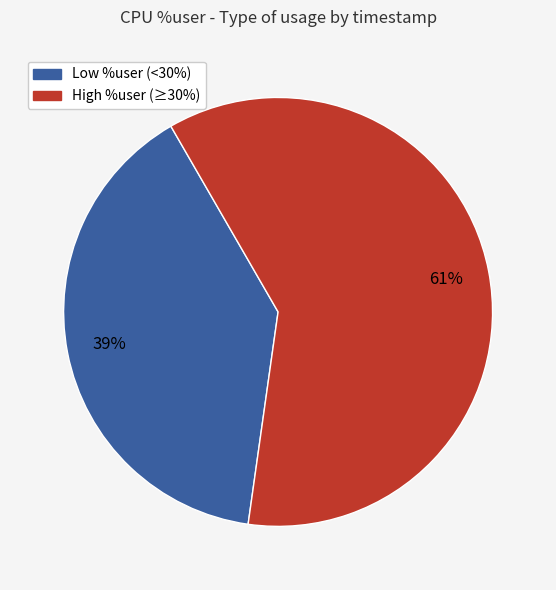

Which slice is the largest?

High %user (≥30%)